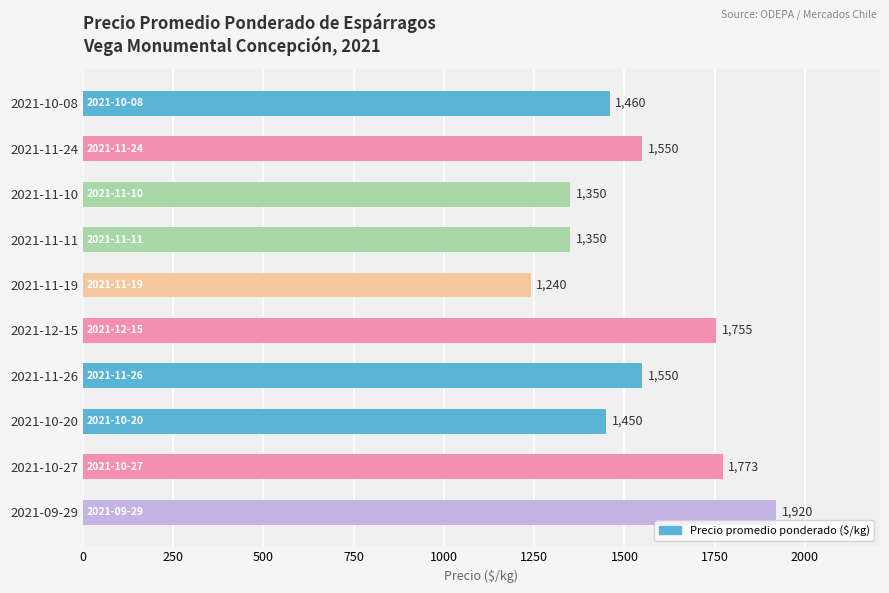

What is the sum of all values?

15398